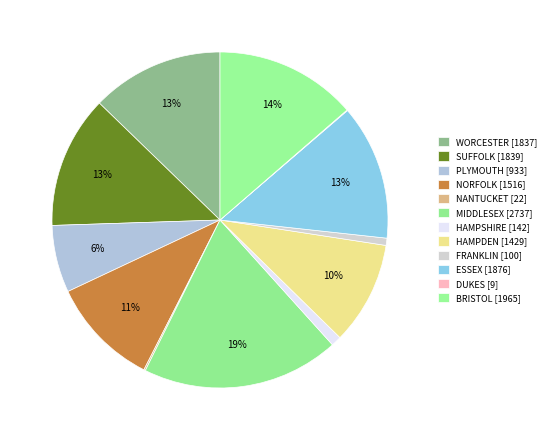

Count the number of slices in the pie.

12